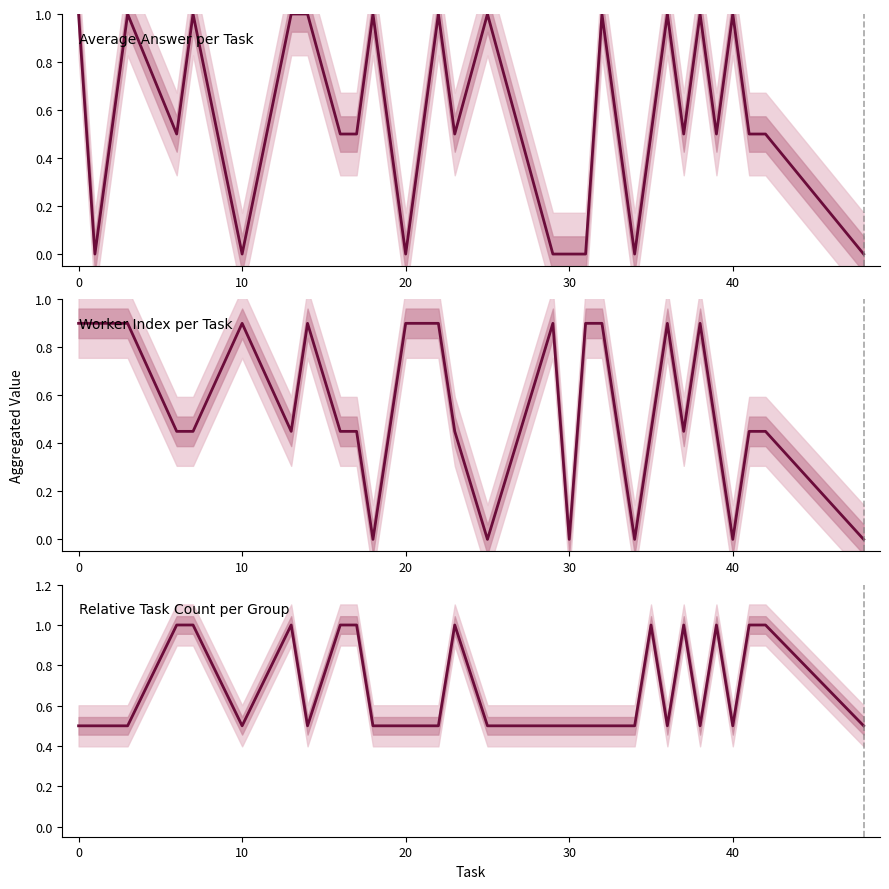

Count the Average Answer per Task values in the range 0 to 1.

29